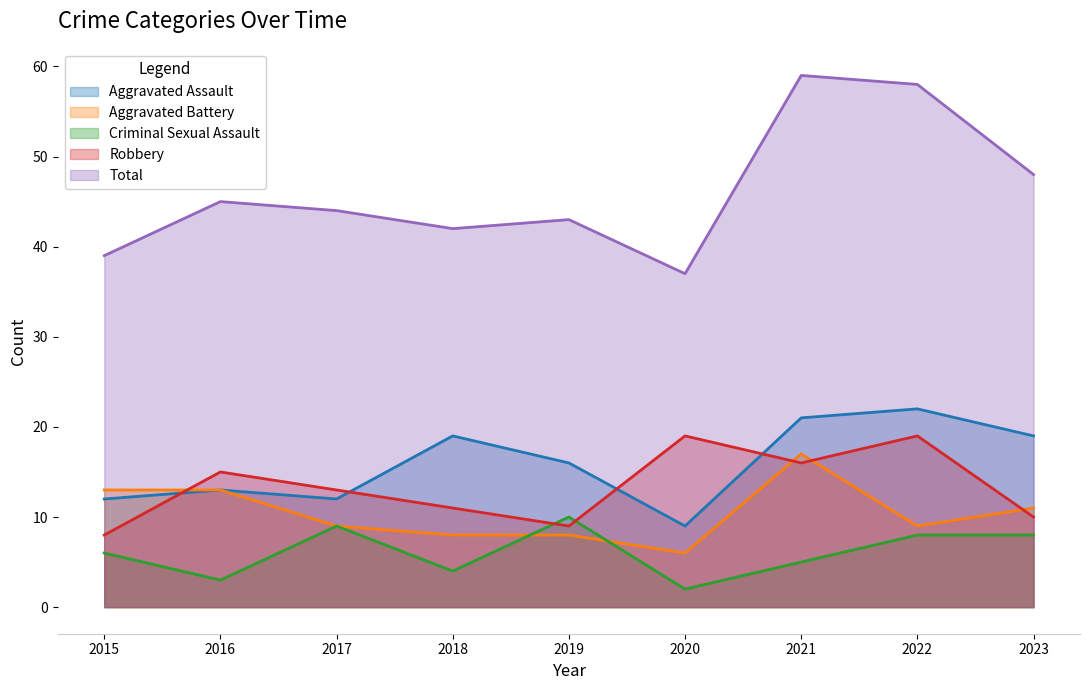

Where is the first local maximum for Aggravated Assault?

2016